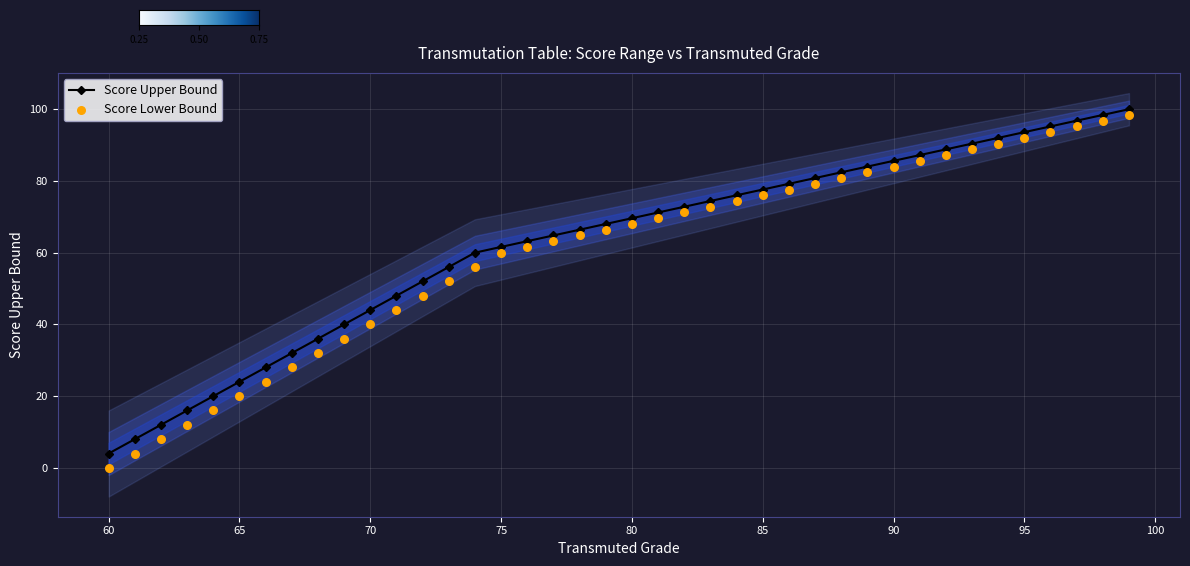

What is the ratio of the value at 74 to the value at 85?

0.8